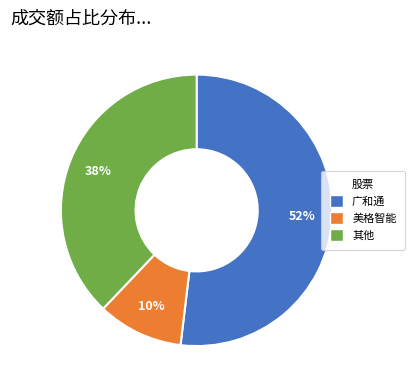

To the nearest percent, what is the average slice percentage?

33%